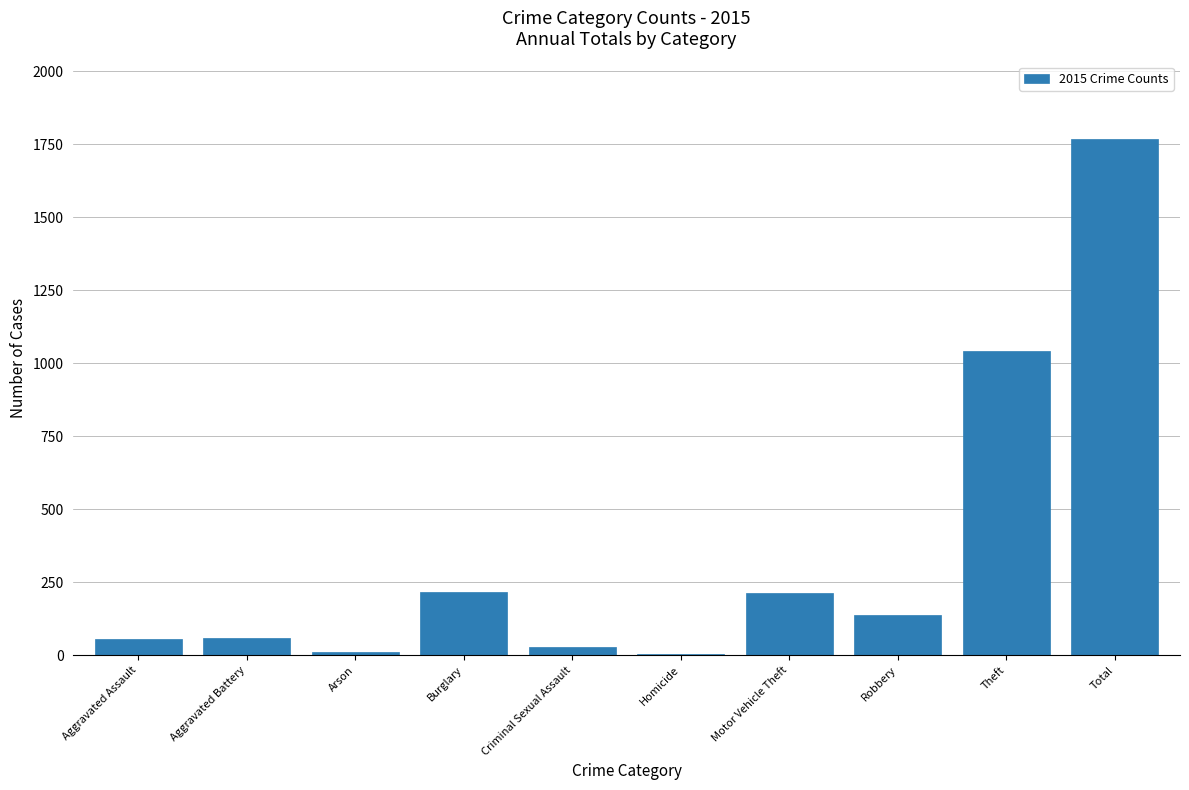

Where is the data nearest to the value 886?

Theft